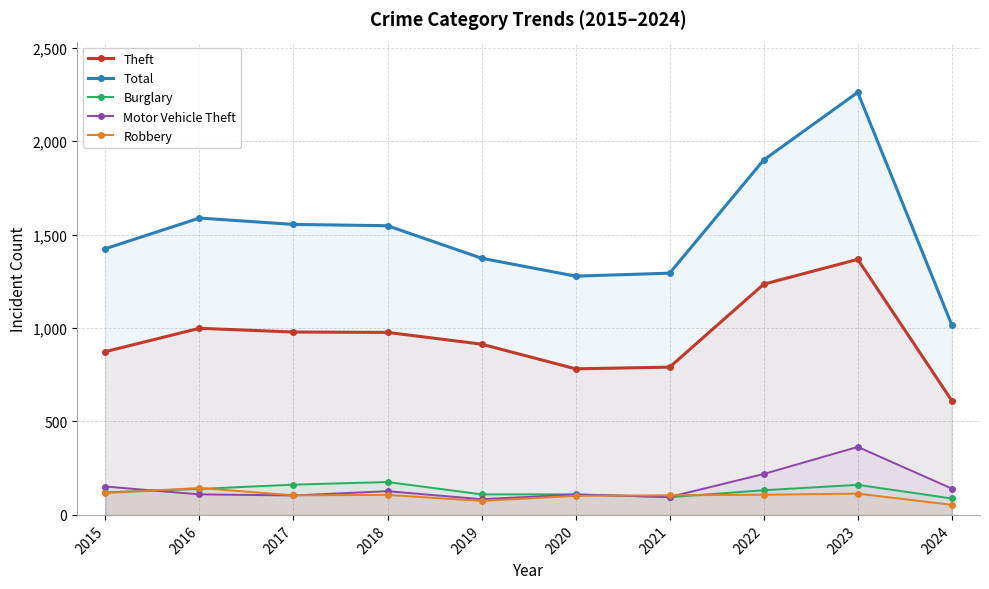

The Burglary series shows 176 at 2018. True or false?

True